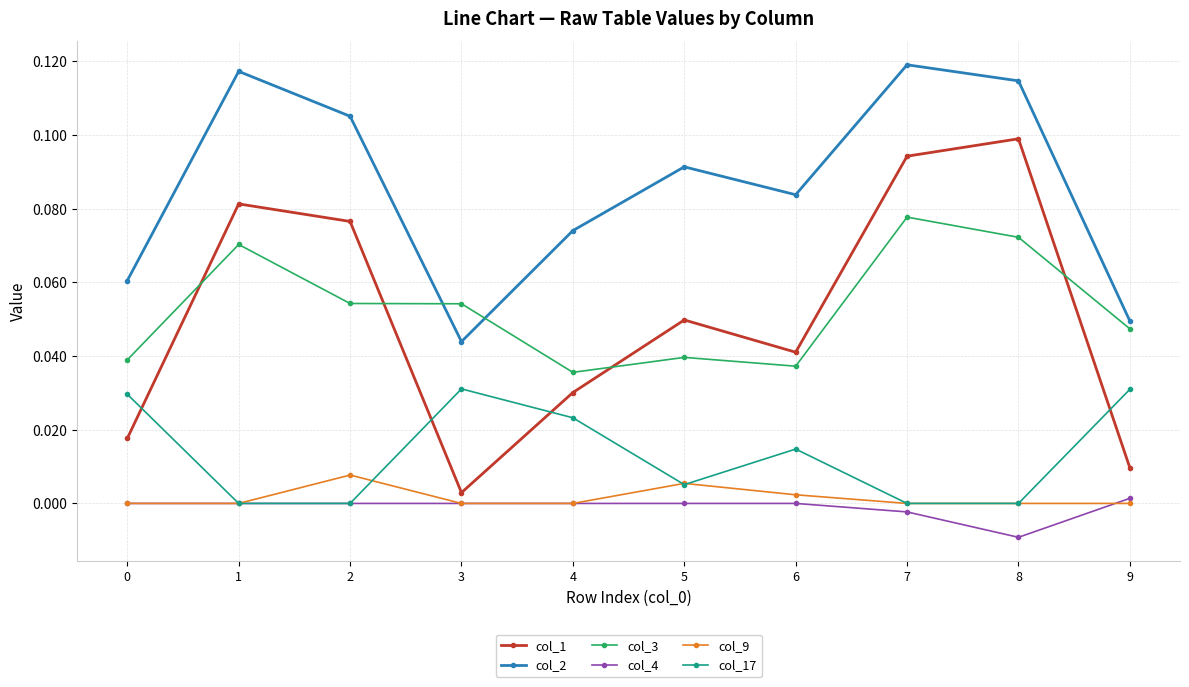

What are all the series names shown in the legend?

col_1, col_2, col_3, col_4, col_9, col_17